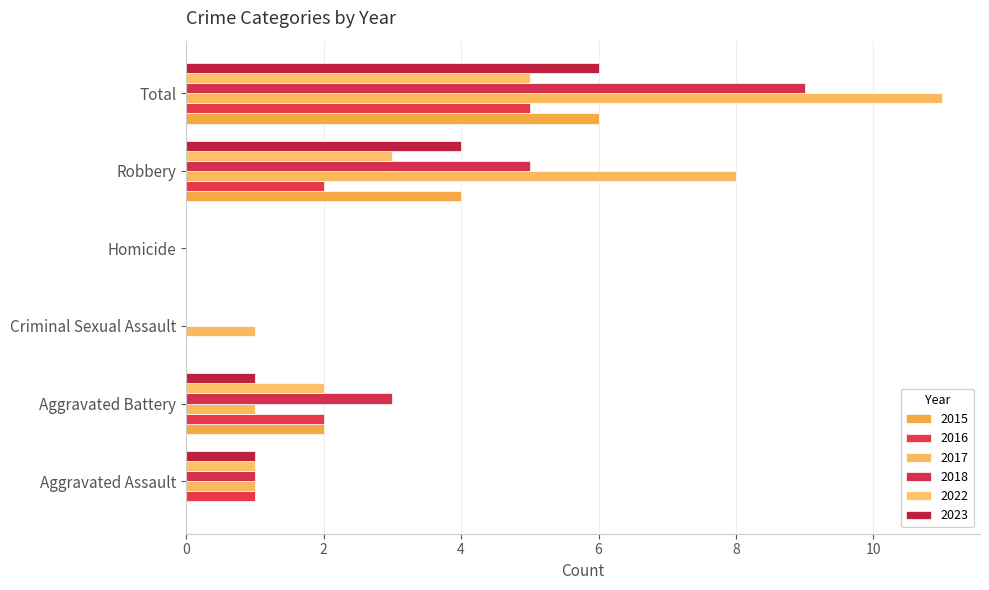

How many data points does each series have?

6